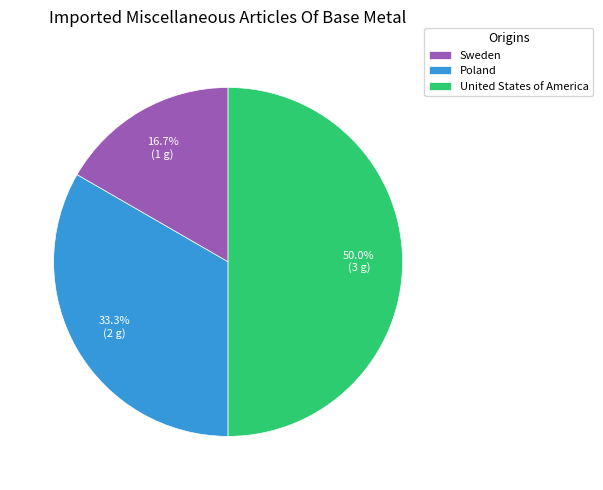

The Sweden slice represents 23% of the pie. True or false?

False